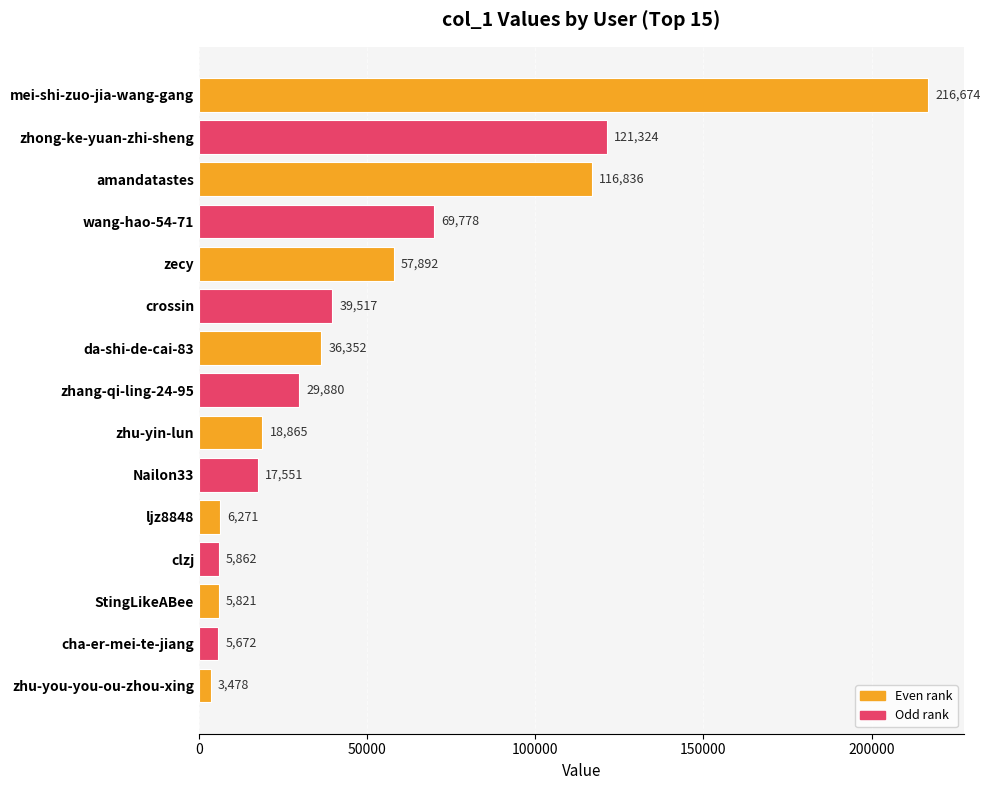

List the labels in order of value, smallest first.

zhu-you-you-ou-zhou-xing, cha-er-mei-te-jiang, StingLikeABee, clzj, ljz8848, Nailon33, zhu-yin-lun, zhang-qi-ling-24-95, da-shi-de-cai-83, crossin, zecy, wang-hao-54-71, amandatastes, zhong-ke-yuan-zhi-sheng, mei-shi-zuo-jia-wang-gang